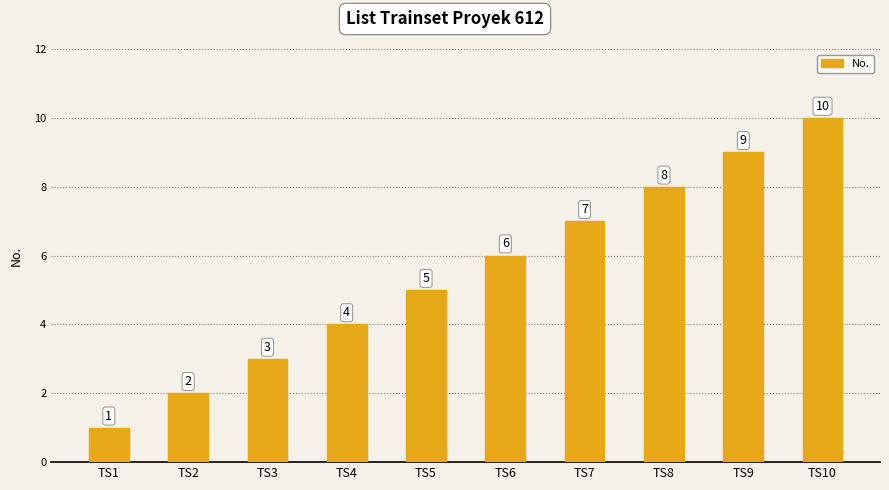

What is the difference between the values at TS2 and TS1?

1